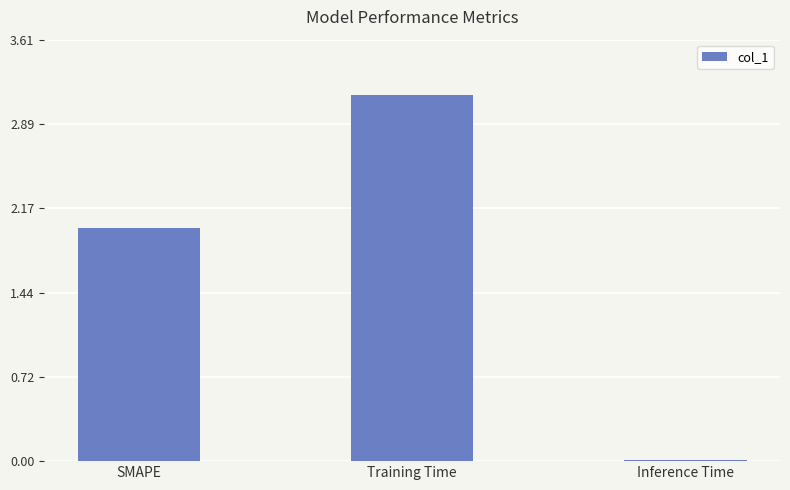

Which label corresponds to the smallest value in the chart?

Inference Time